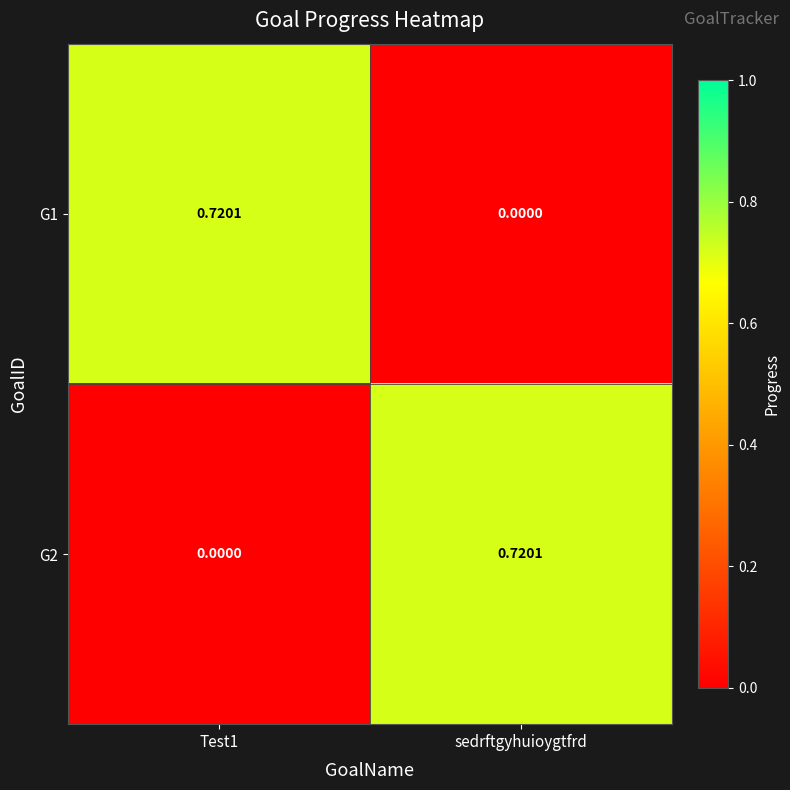

Is the value of G2 at Test1 greater than the value of G1 at Test1?

No